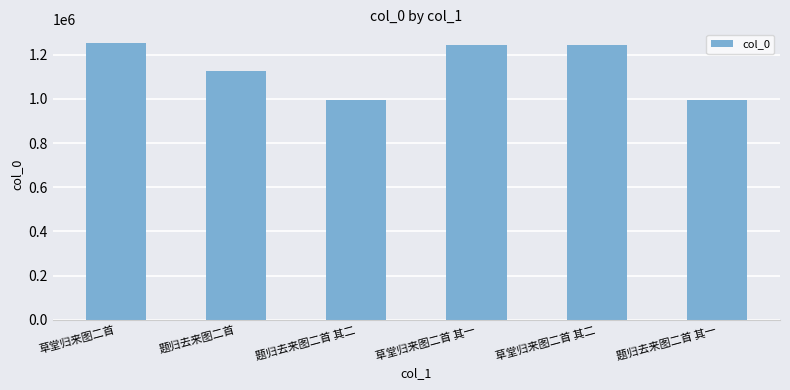

Which has a higher value, 题归去来图二首 其二 or 草堂归来图二首 其二?

草堂归来图二首 其二